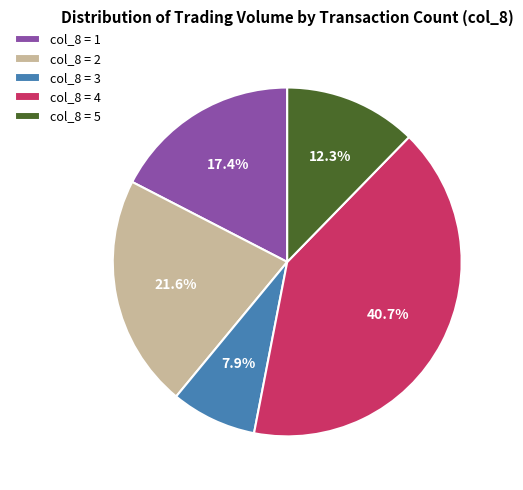

Combined, what portion of the pie is col_8 = 3 and col_8 = 2?

29.5%